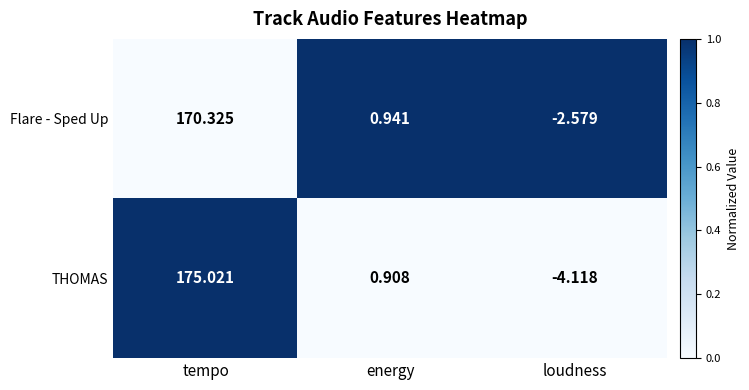

Which series changed the most between tempo and loudness?

THOMAS